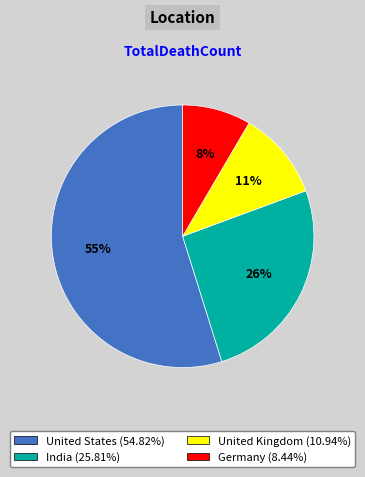

What is the smallest slice in the pie chart?

Germany